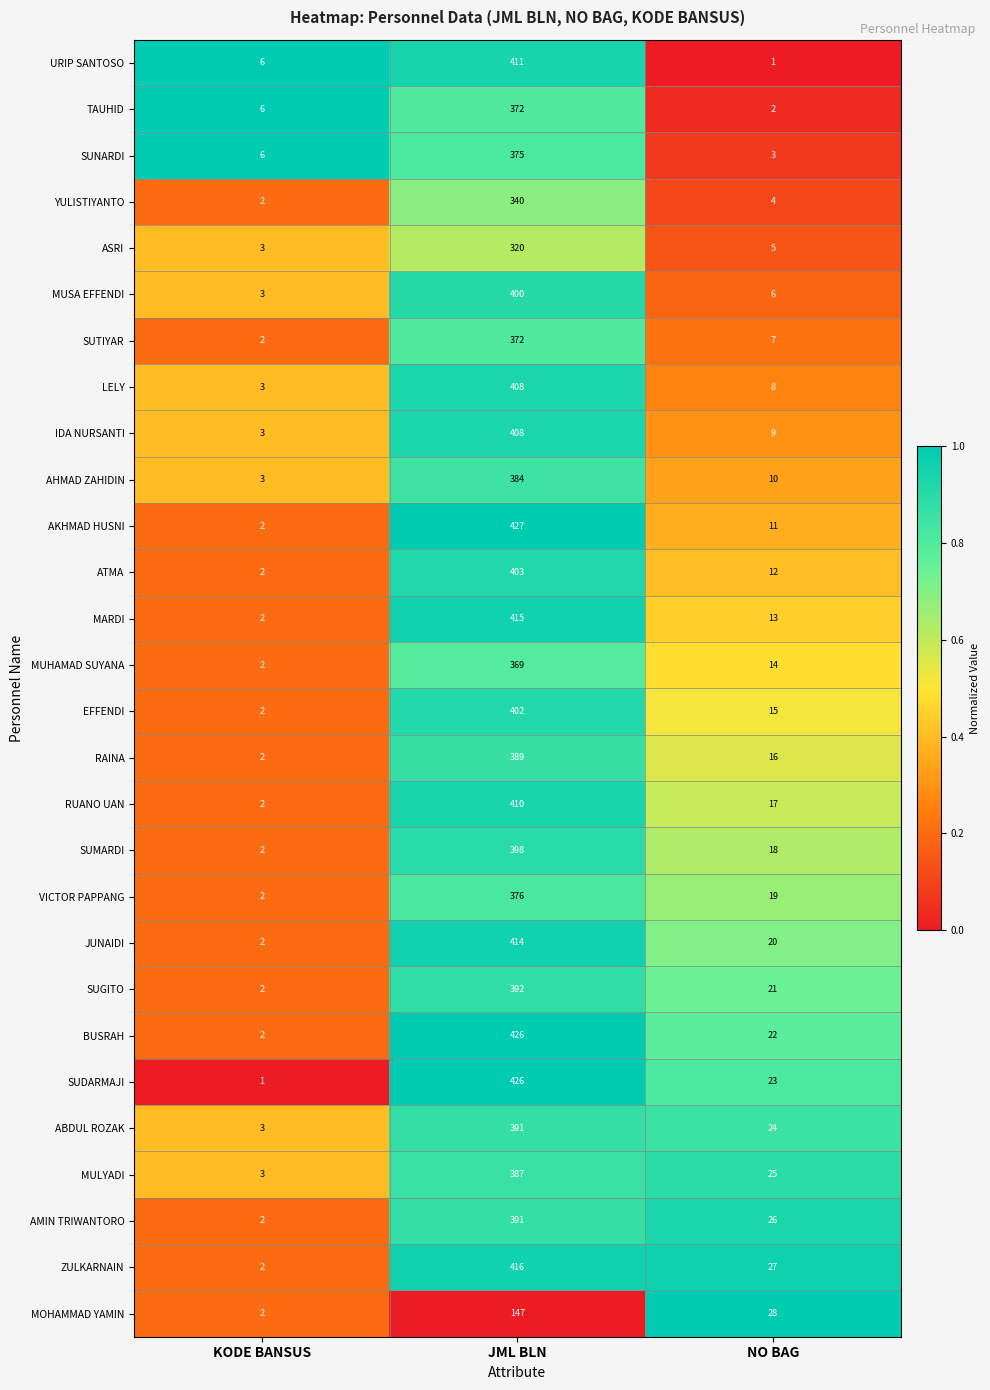

What is the total value across all series at NO BAG?

406